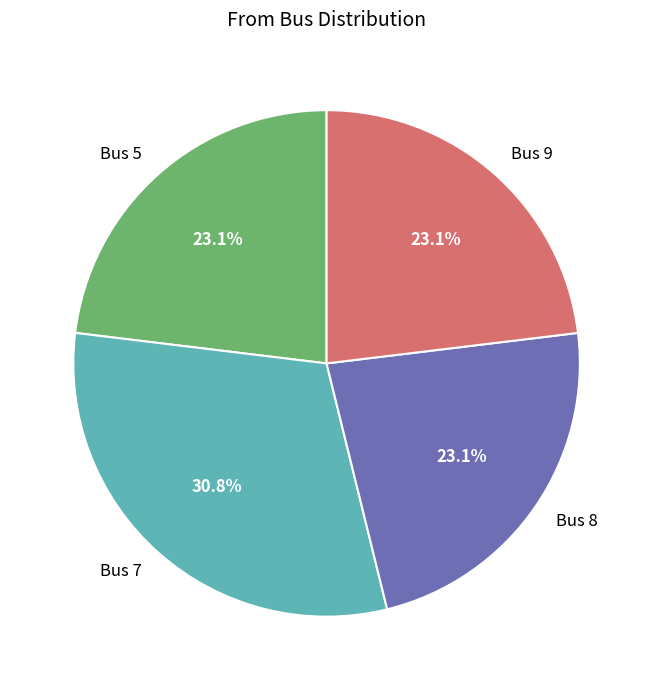

Is it true that Bus 7 is 31% of the pie?

True